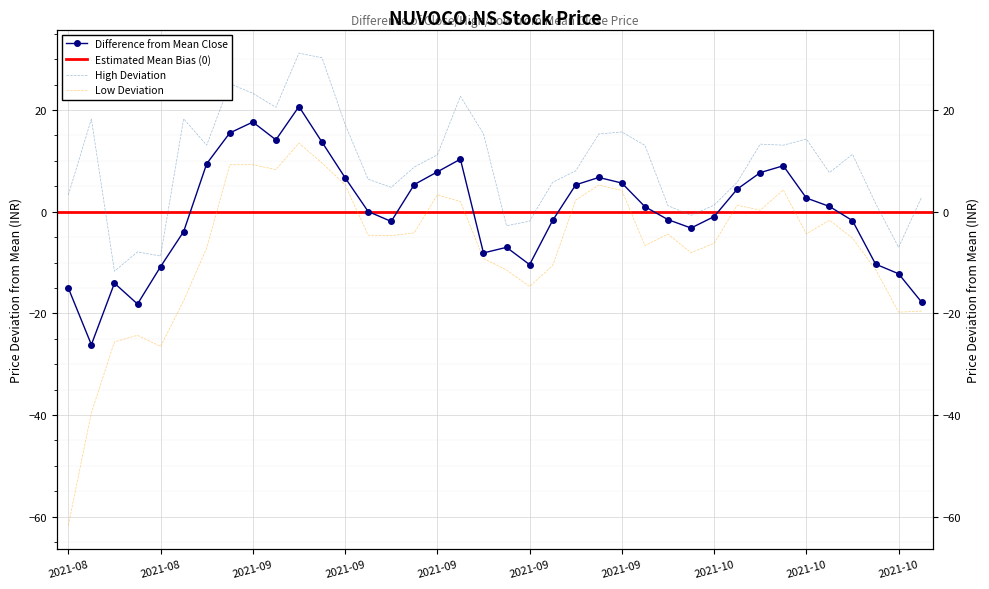

Reading left to right, what are all the values shown in this chart?

Close: -15.0	-26.2	-14.1	-18.2	-10.8	-3.9	9.4	15.5	17.6	14.1	20.7	13.7	6.7	0.0	-1.9	5.3	7.8	10.3	-8.1	-7.0	-10.4	-1.7	5.3	6.7	5.6	1.0	-1.6	-3.2	-1.0	4.4	7.7	9.0	2.7	1.0	-1.8	-10.3	-12.2	-17.8
High: 3.3	18.2	-11.7	-7.9	-8.7	18.3	13.1	25.2	23.3	20.5	31.2	30.3	17.2	6.4	4.8	8.8	11.2	22.7	15.3	-2.8	-1.9	5.8	8.0	15.3	15.7	13.0	1.2	-0.7	1.3	5.8	13.3	13.1	14.3	7.7	11.3	1.6	-7.0	2.9
Low: -61.7	-39.6	-25.6	-24.3	-26.5	-17.5	-7.1	9.2	9.2	8.3	13.5	9.6	5.3	-4.6	-4.7	-4.2	3.3	2.0	-9.2	-11.5	-14.7	-10.6	2.3	5.2	4.2	-6.7	-4.4	-8.1	-6.2	1.3	0.3	4.3	-4.4	-1.7	-5.2	-11.4	-19.8	-19.6